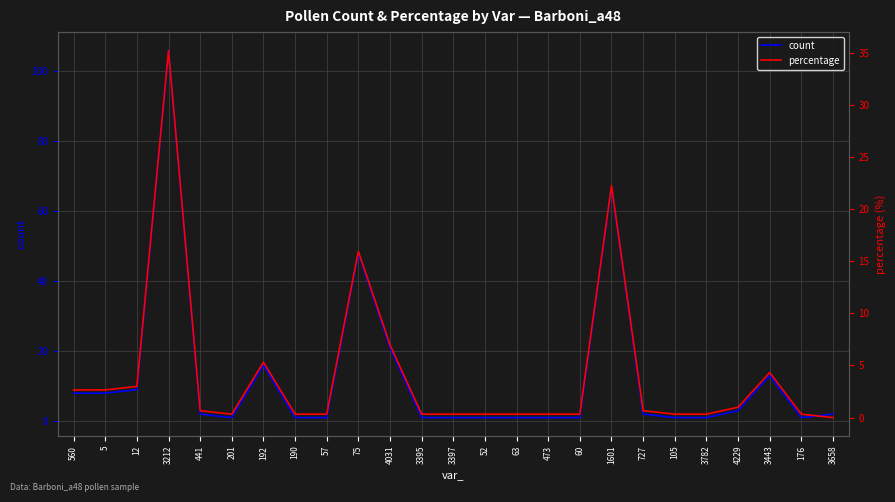

Reading left to right, extract all data points from this chart.

count: 8.0	8.0	9.0	106.0	2.0	1.0	16.0	1.0	1.0	48.0	21.0	1.0	1.0	1.0	1.0	1.0	1.0	67.0	2.0	1.0	1.0	3.0	13.0	1.0	2.0
percentage: 2.7	2.7	3.0	35.2	0.7	0.3	5.3	0.3	0.3	15.9	7.0	0.3	0.3	0.3	0.3	0.3	0.3	22.3	0.7	0.3	0.3	1.0	4.3	0.3	0.0